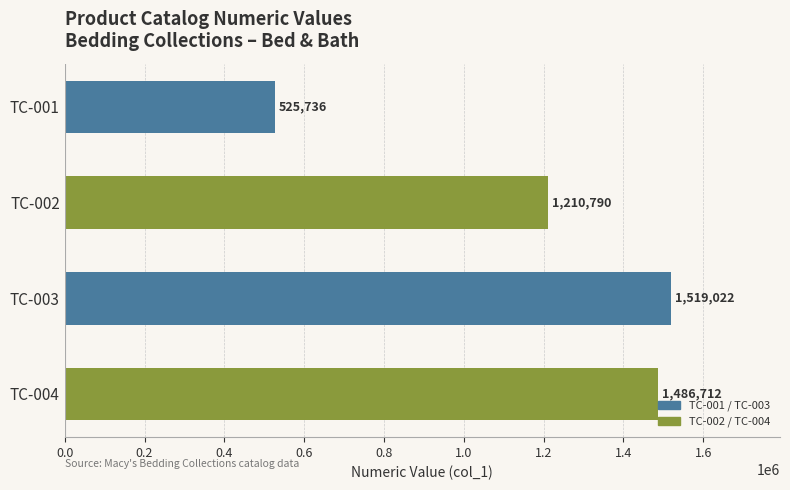

What is the sum of all values?

4742260